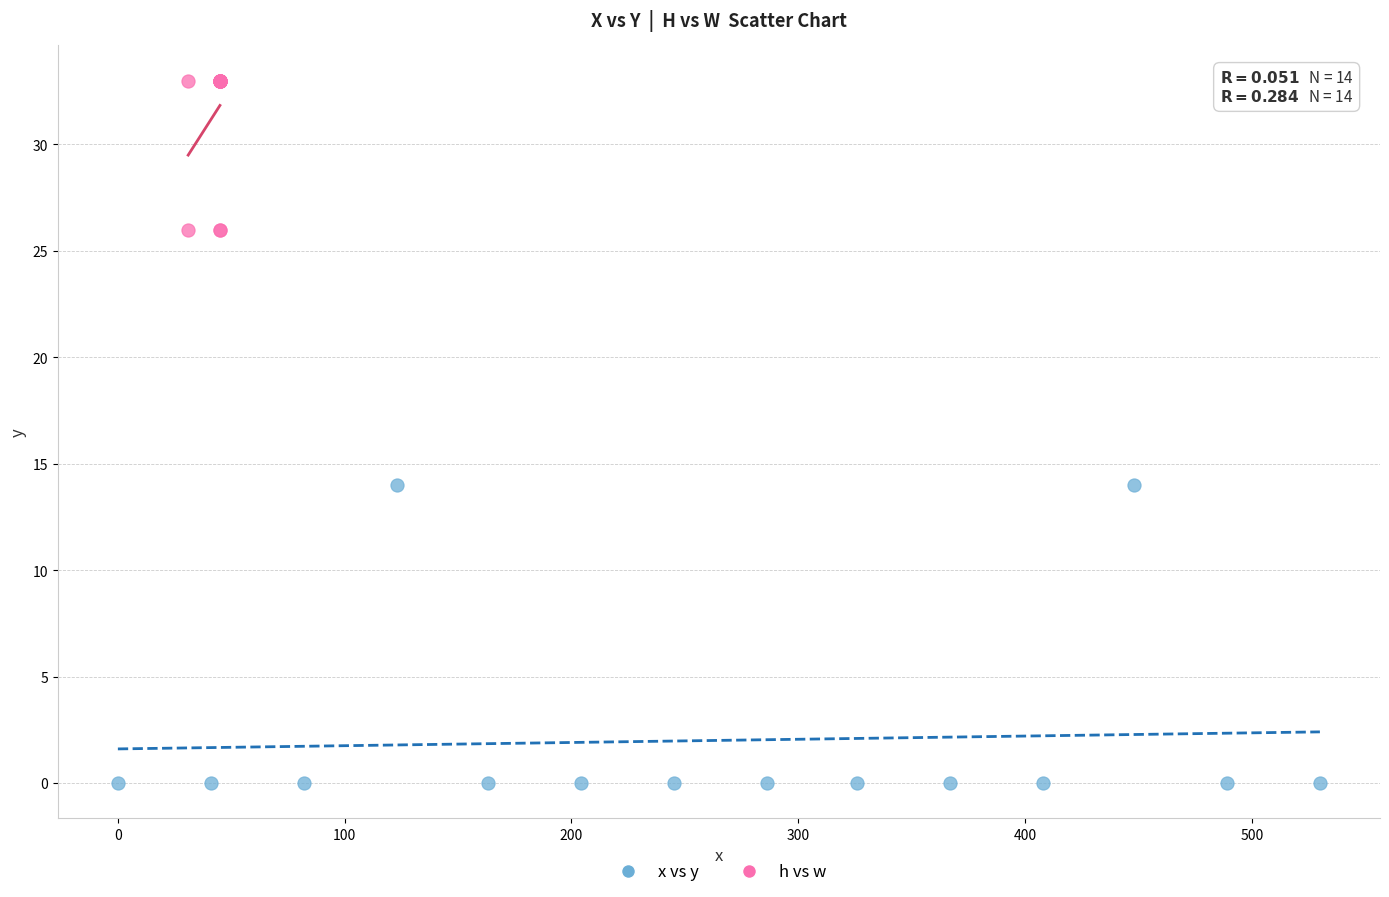

What are all the series names shown in the legend?

x vs y, h vs w